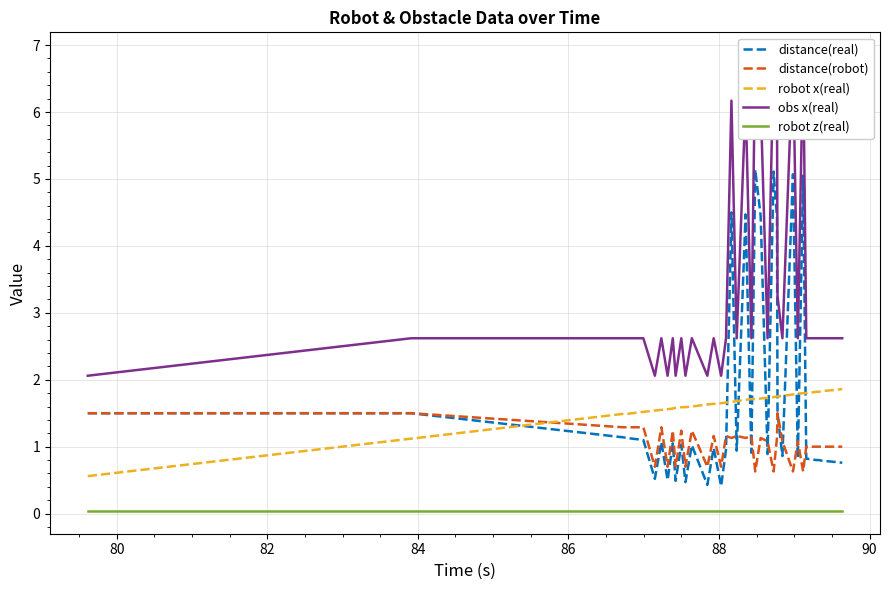

True or false: robot z(real) and robot x(real) cross at least once.

False